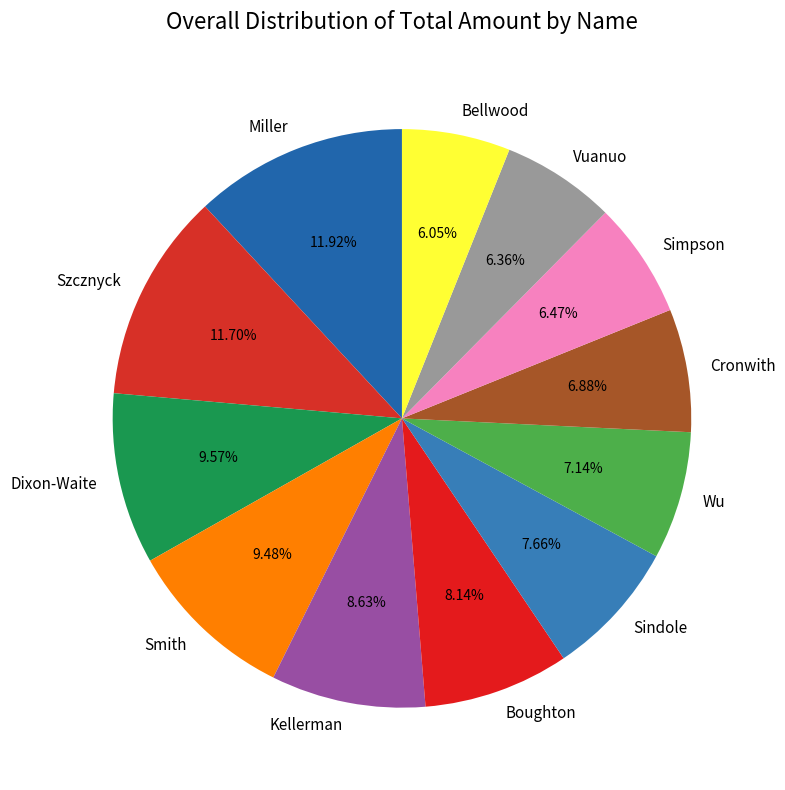

Combined, do Dixon-Waite and Wu account for over 50%?

No